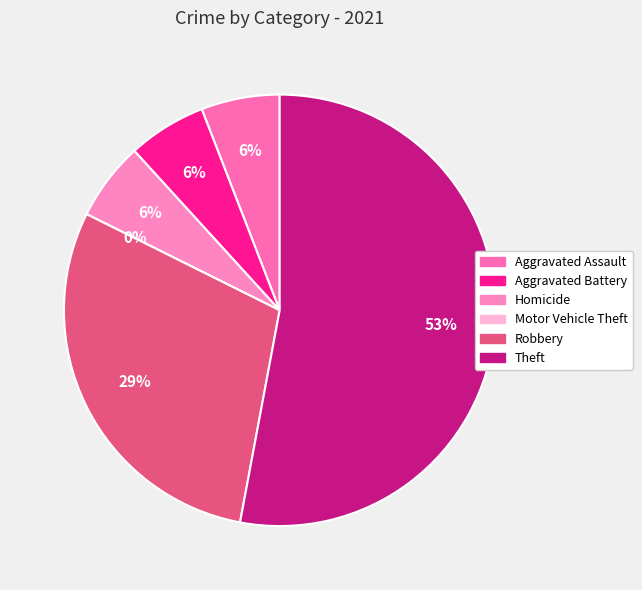

Which category has the biggest portion of the pie?

Theft